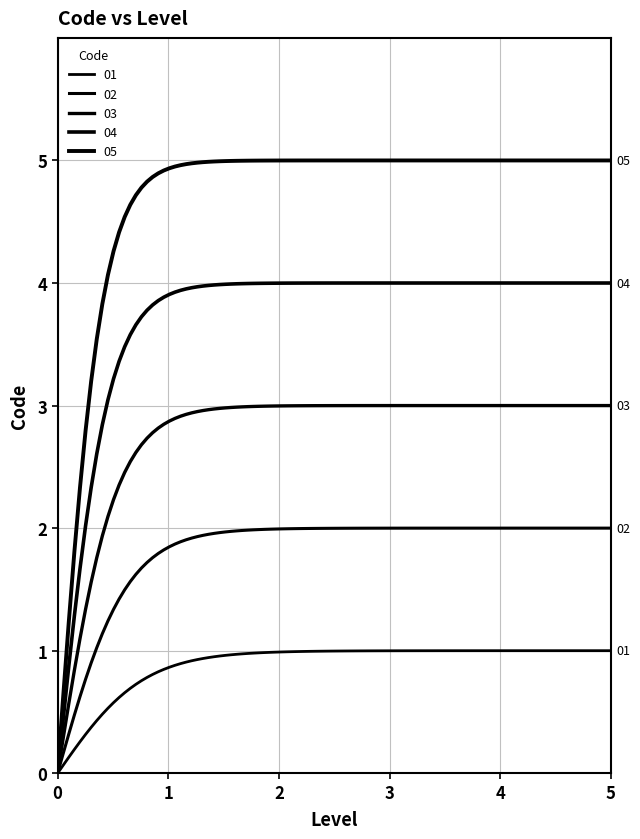

Does the chart have visible grid lines?

Yes